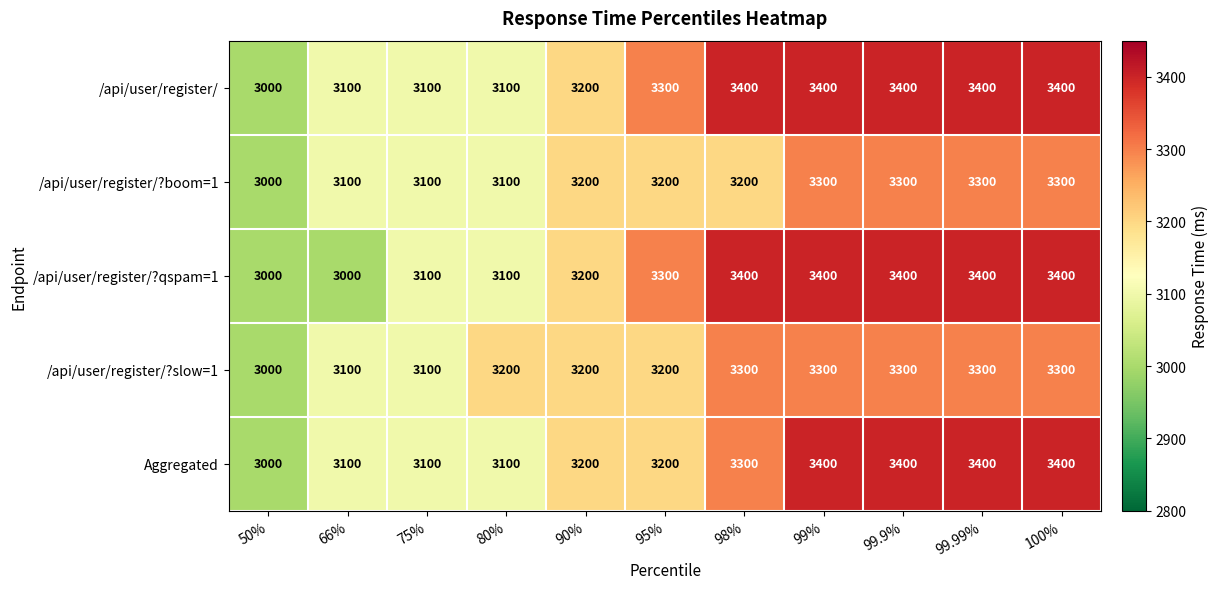

What is the greatest value displayed?

3400